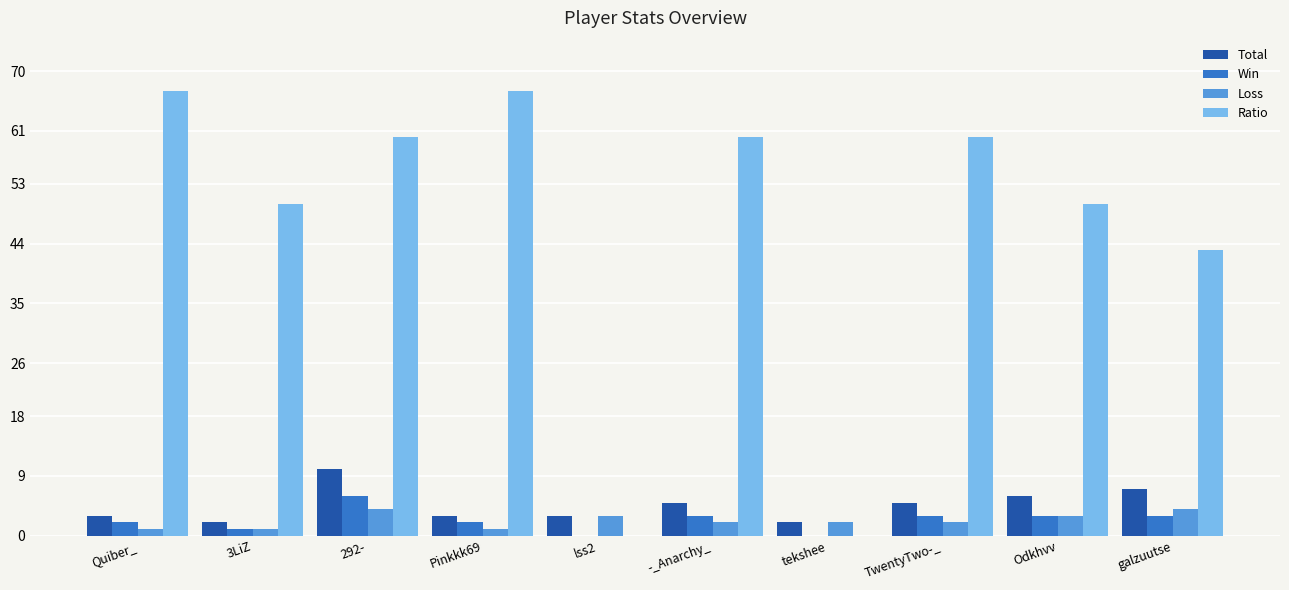

True or false: Loss has a value of 4 at 292-.

True